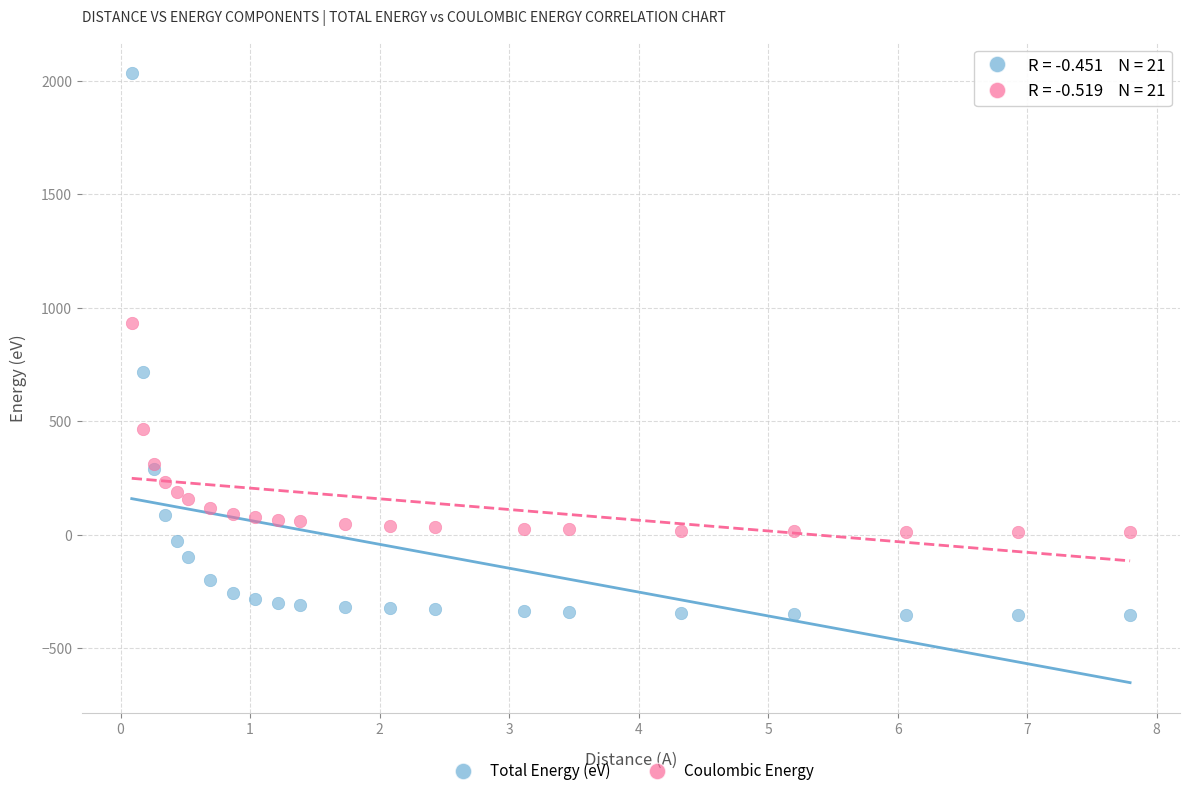

Which series reaches the maximum Y coordinate?

Total Energy (eV)